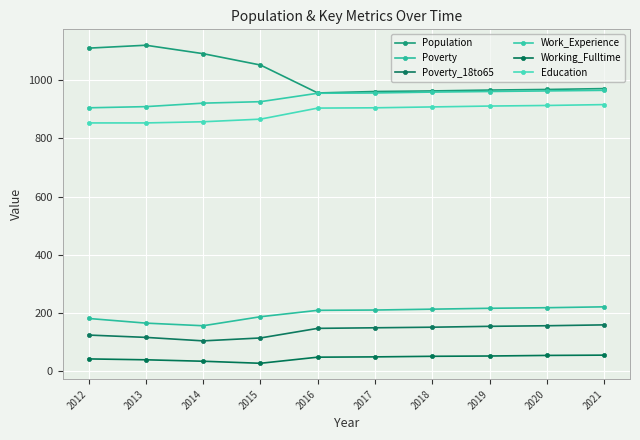

True or false: Poverty_18to65 and Poverty intersect in this chart.

False